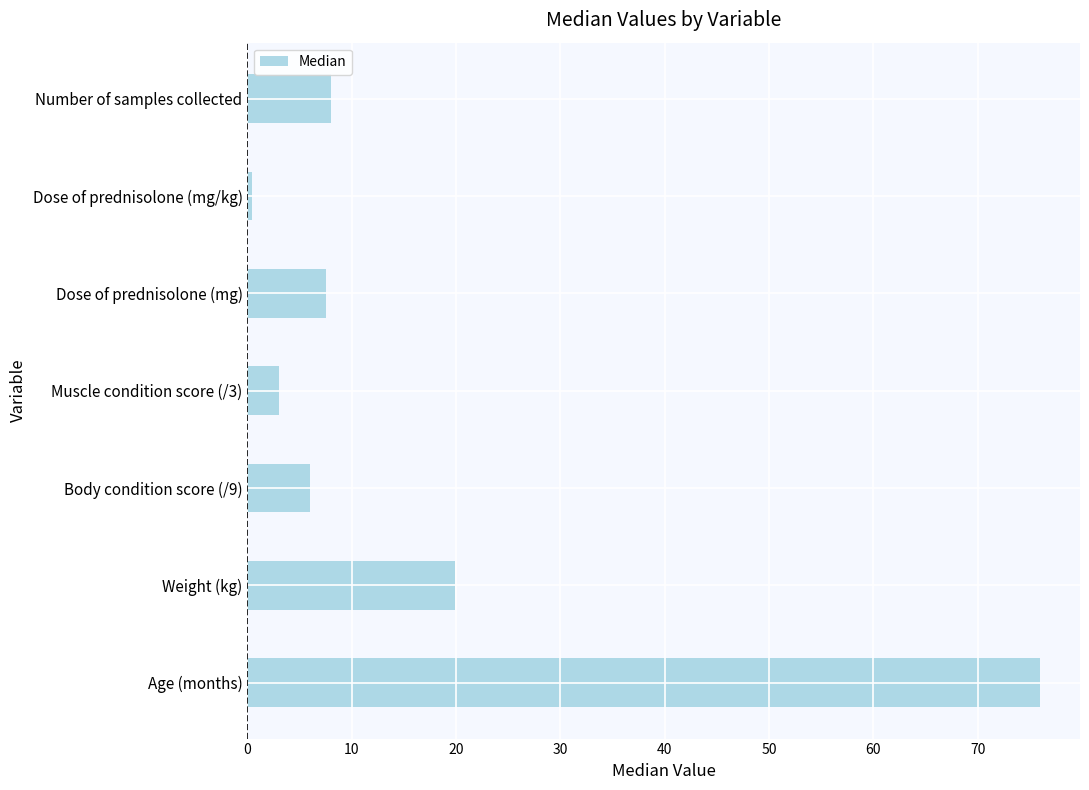

The chart shows a value of 2.6 at Number of samples collected. True or false?

False